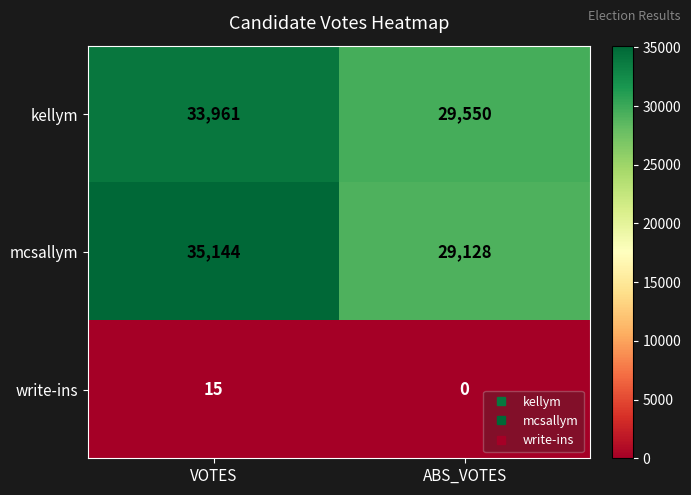

Reading right to left, what are all the values shown in this chart?

kellym: 29550	33961
mcsallym: 29128	35144
write-ins: 0	15